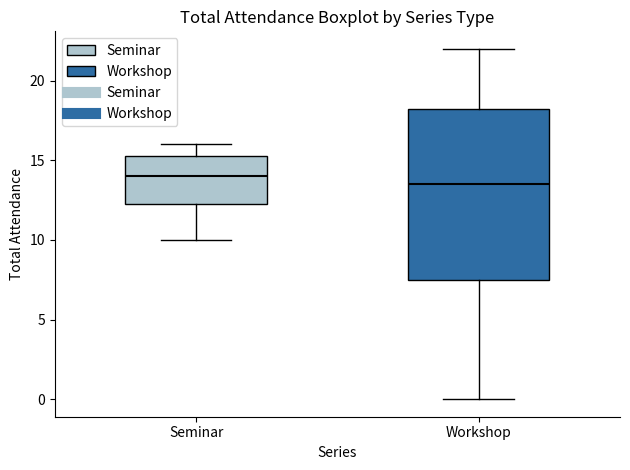

Reading left to right, read every box against the y-axis: the position of its median line, the range the box covers, and the ends of its whiskers. The values are not printed on the chart, so give them approximately, as read against the axis.

Seminar: median 14.0, box 12.5 to 15.5, whiskers 10.0 to 16.0
Workshop: median 13.5, box 7.5 to 18.5, whiskers 0.0 to 22.0